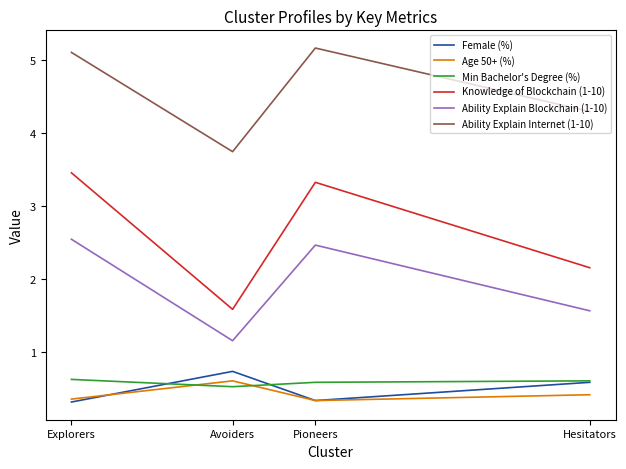

At which category does Min Bachelor's Degree (%) reach its first local valley?

Avoiders